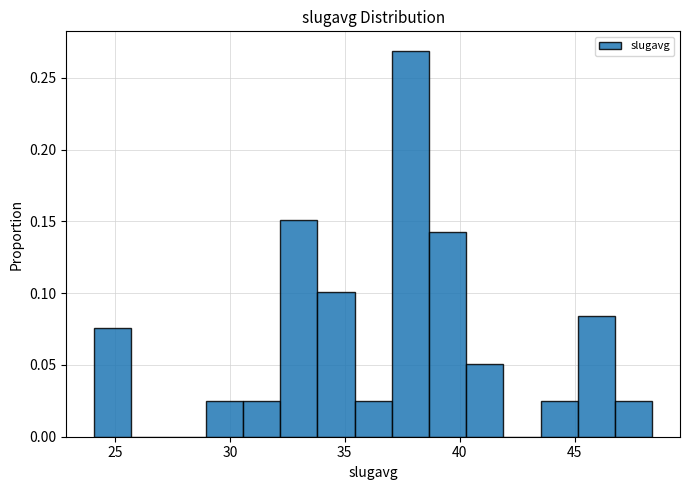

Read against the x-axis, roughly where is the centre of the tallest bar?

38.0